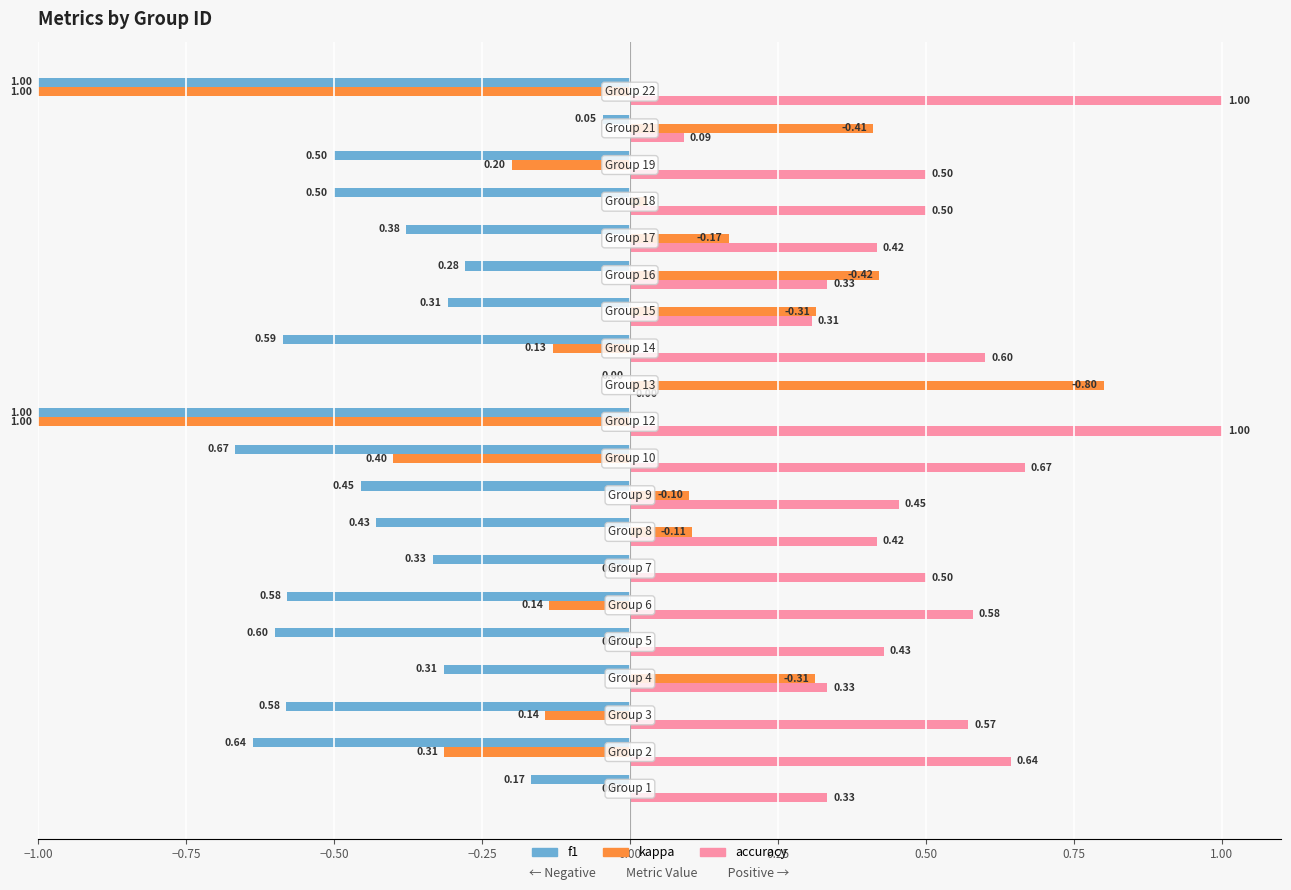

What is the sum of all accuracy values?

9.7